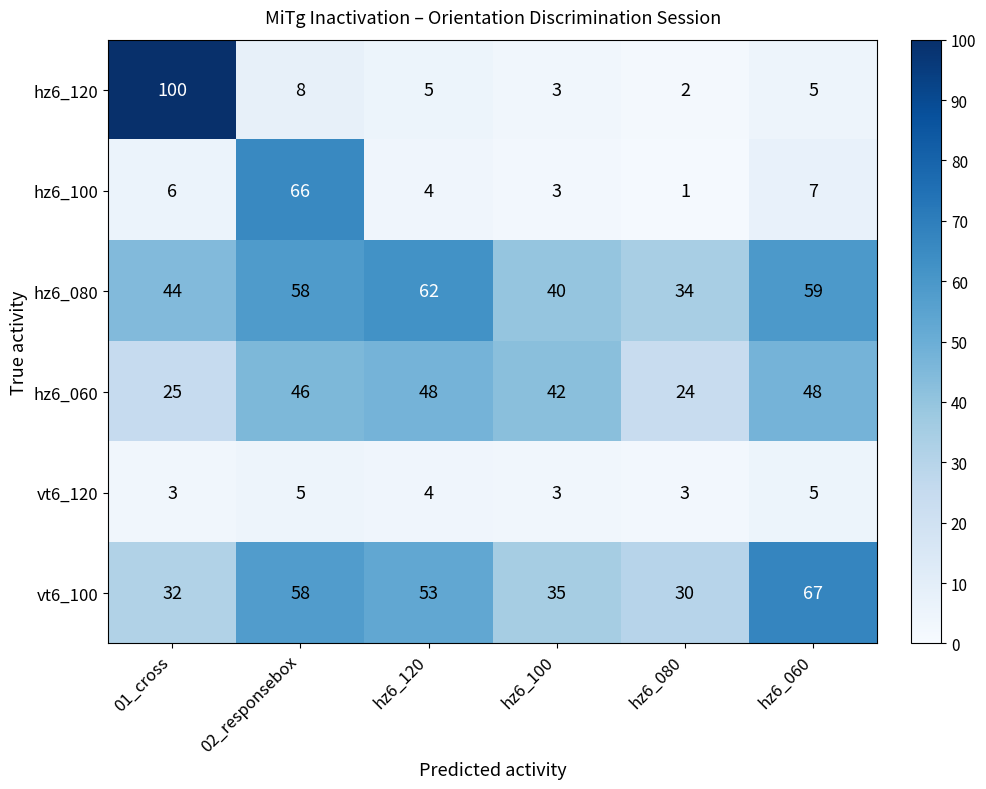

What is the spread (max minus min) of values at hz6_120?

58